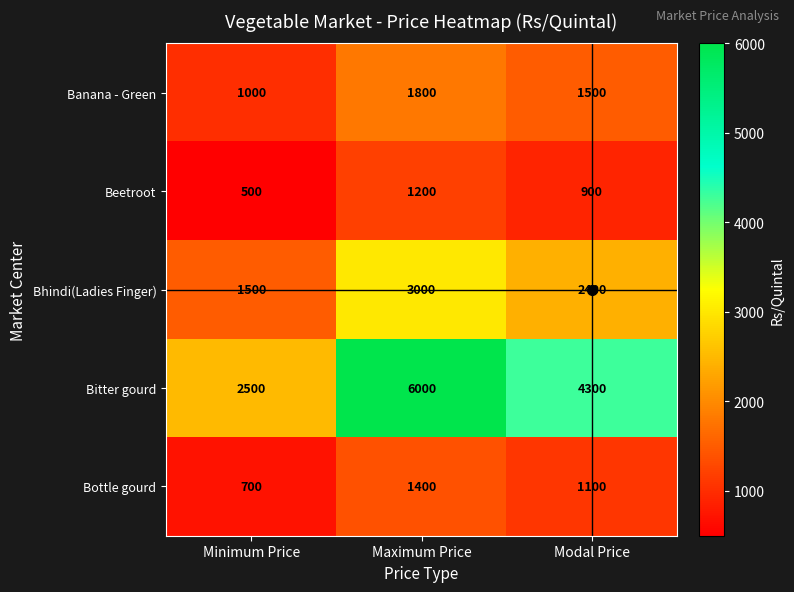

What is the average value of the Bitter gourd series?

4267